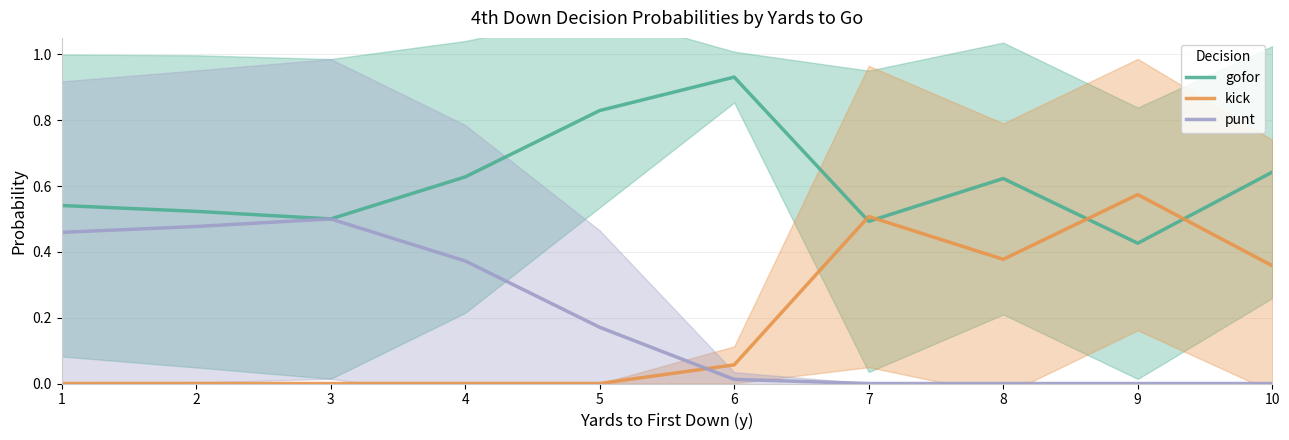

True or false: punt and gofor cross at least once.

False